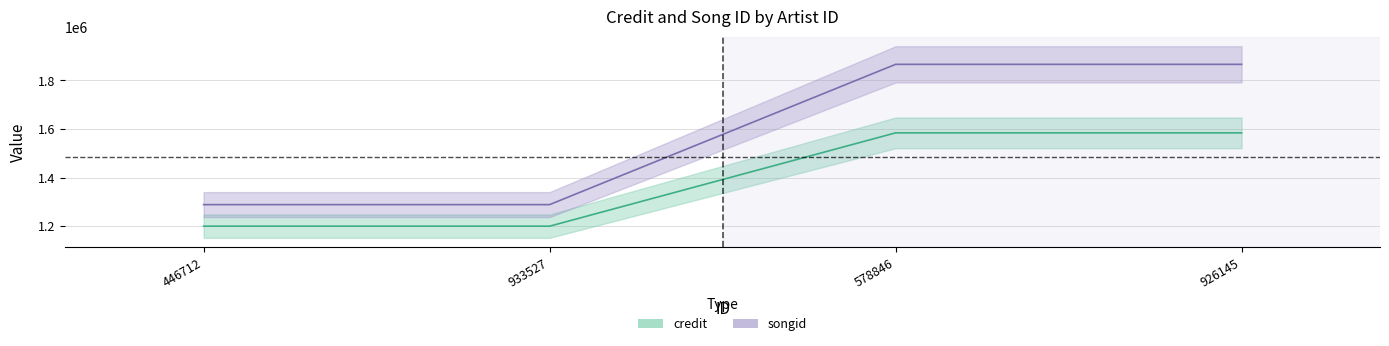

What is the label of the 2nd point from the left?

933527